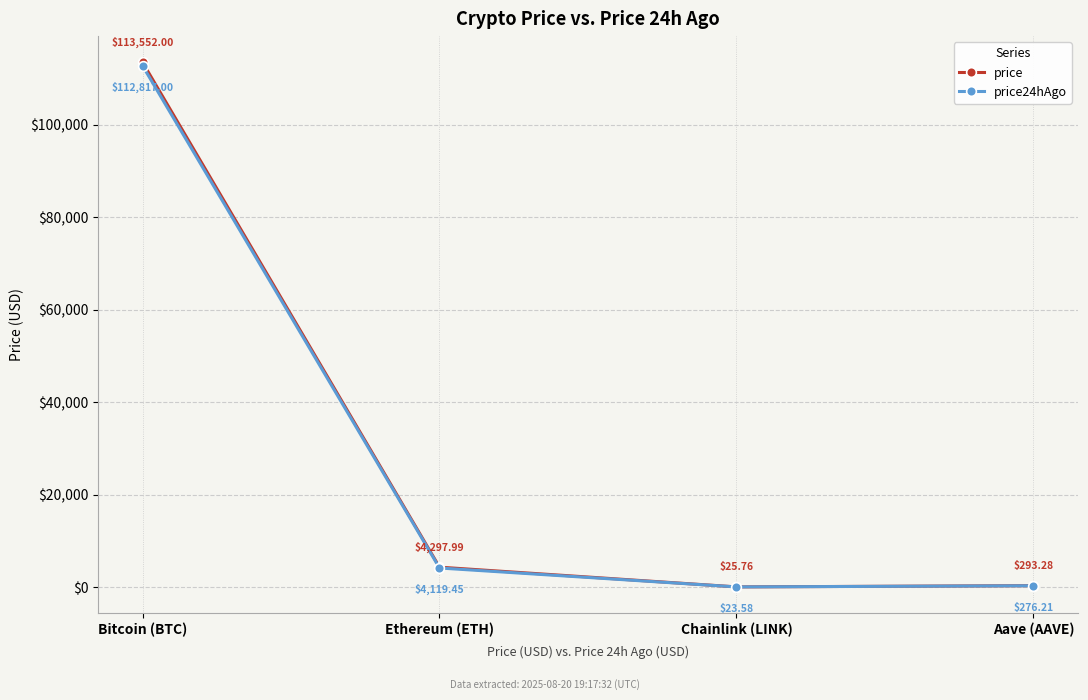

At which label does price first exceed 4297?

Bitcoin (BTC)